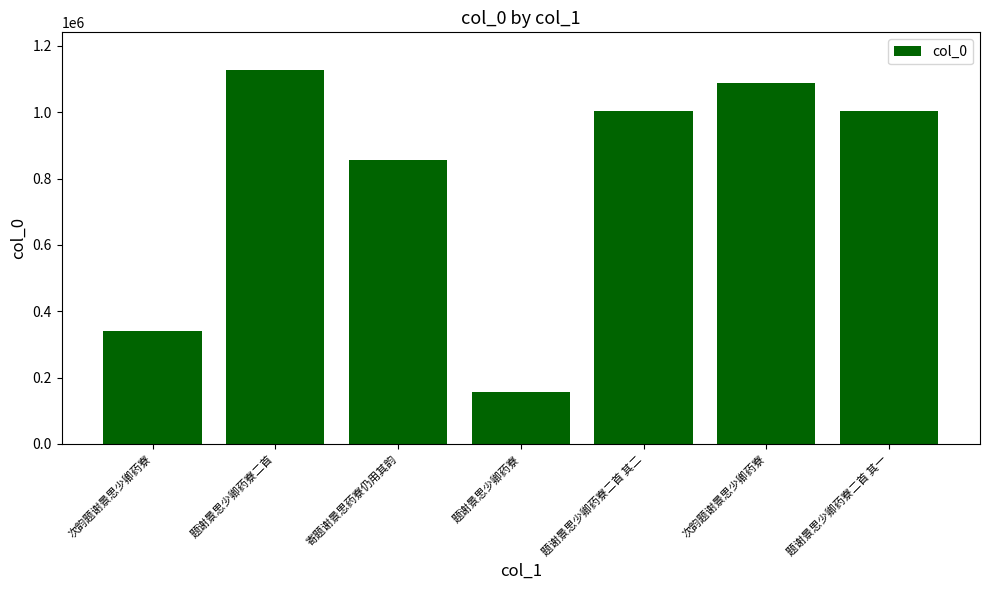

How many bars are there in total?

7